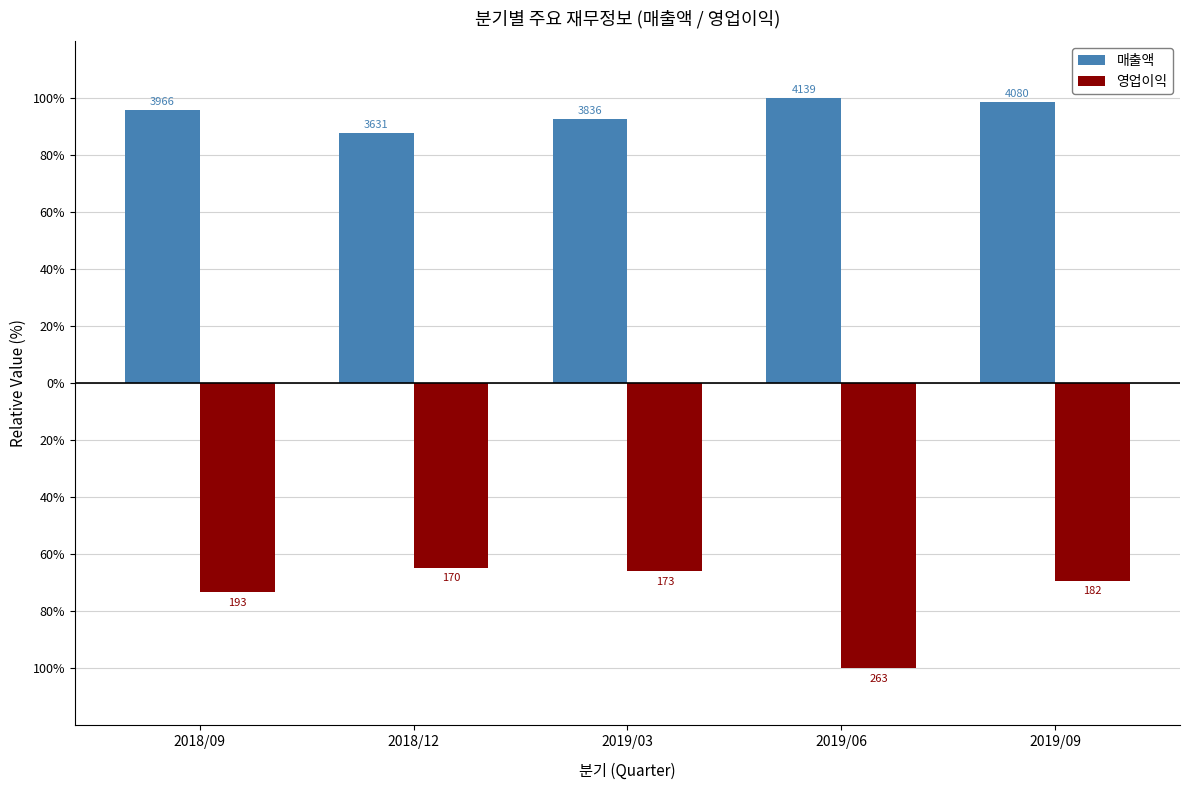

What is the value of the 매출액 bar at the 1st from the left?

95.8